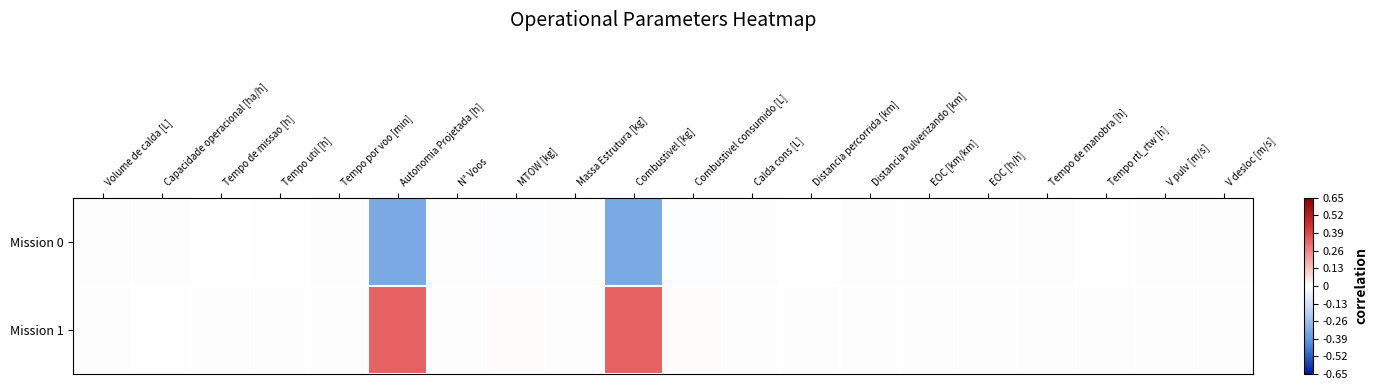

At which category is the sum across all series the highest?

Distancia percorrida [km]